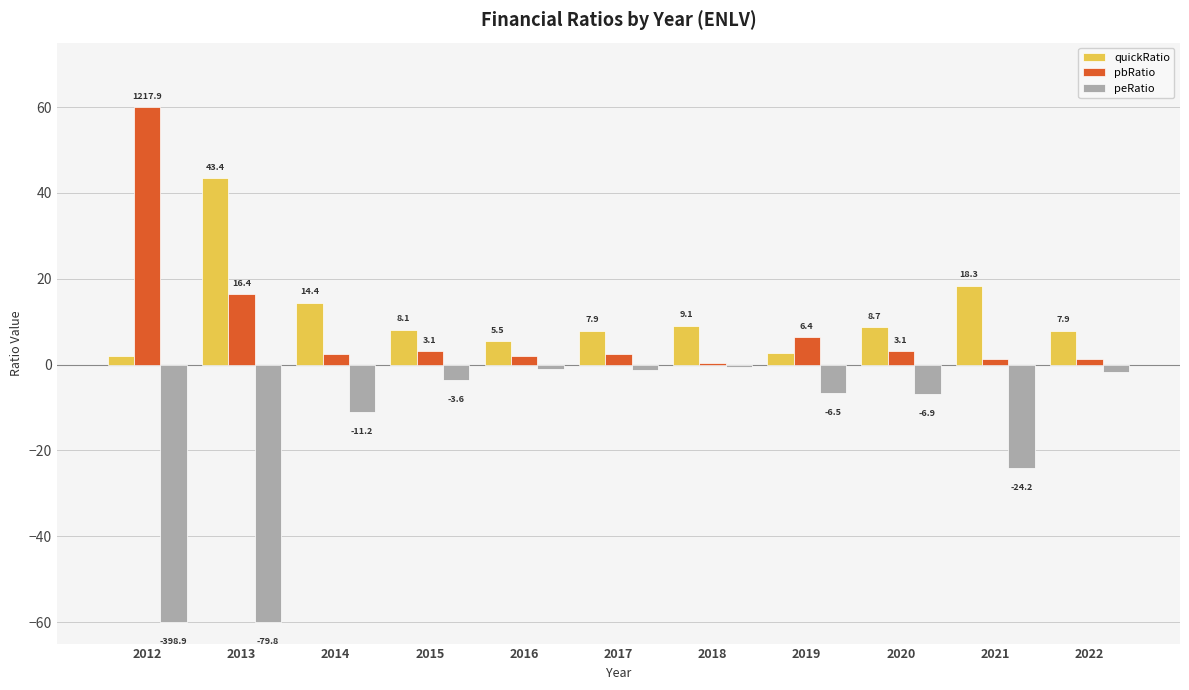

The pbRatio series shows 16.4 at 2013. True or false?

True